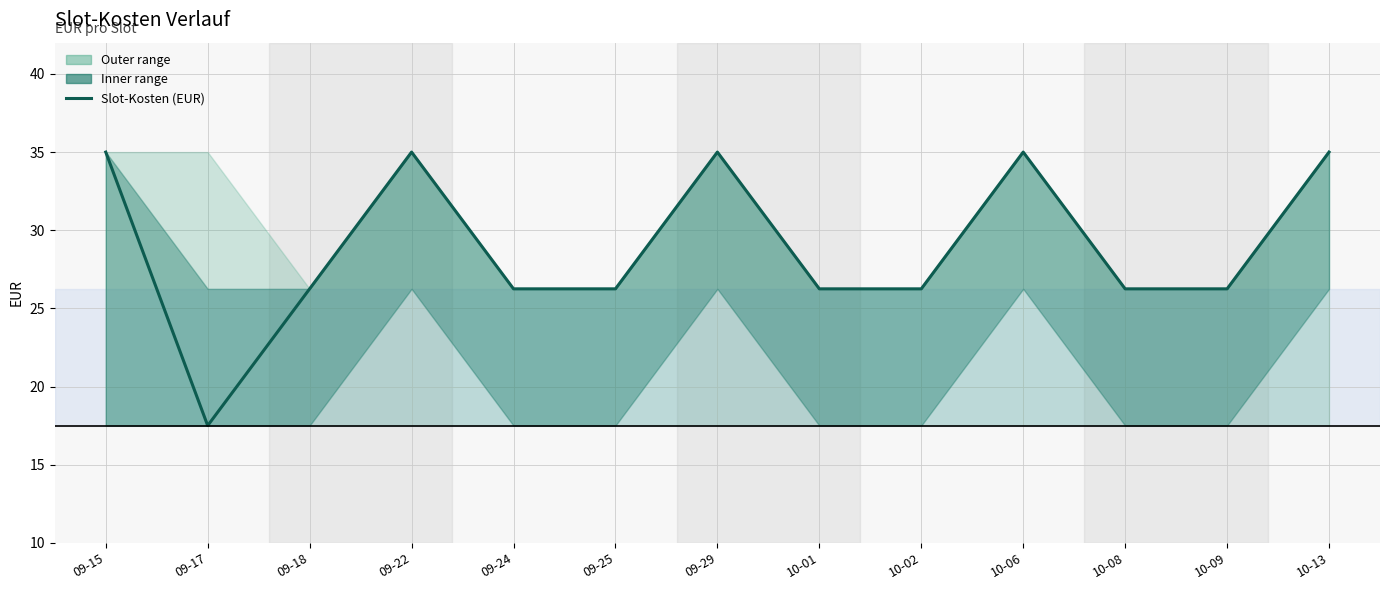

How many data points are above 26?

12